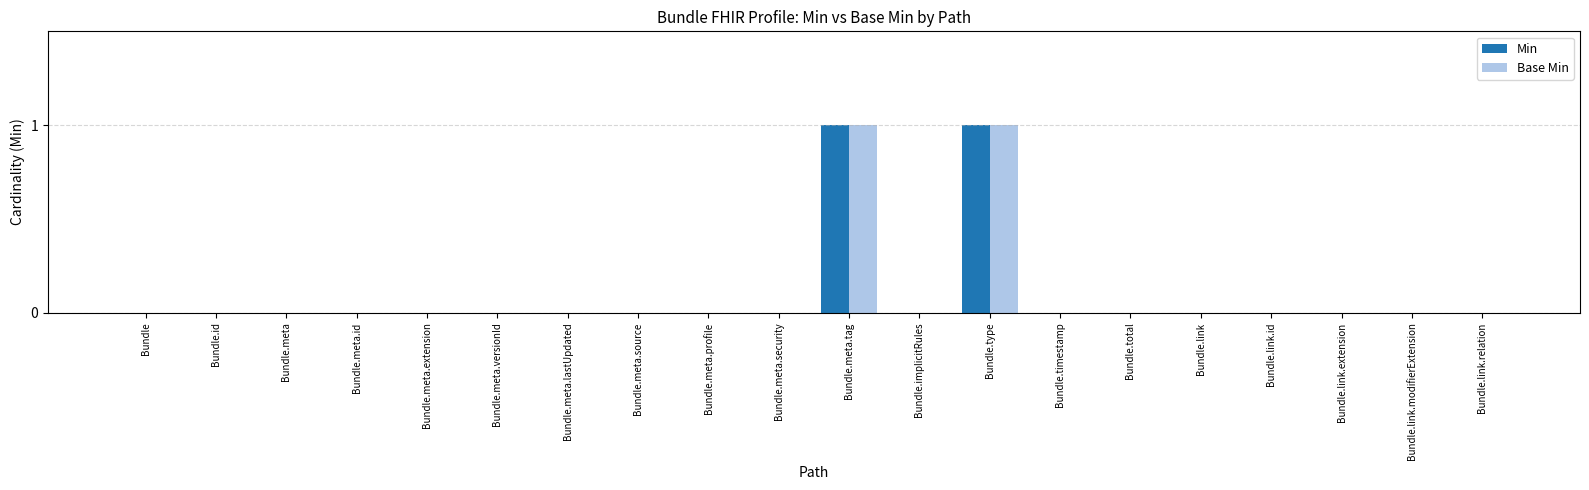

What is the greatest value displayed?

1